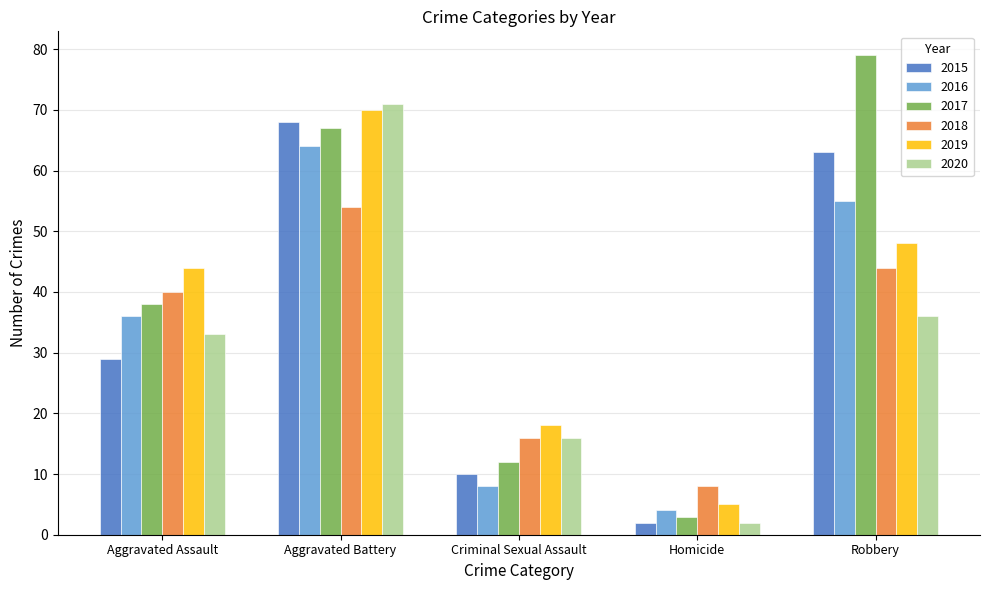

Reading left to right, extract all data points from this chart.

2015: 29	68	10	2	63
2016: 36	64	8	4	55
2017: 38	67	12	3	79
2018: 40	54	16	8	44
2019: 44	70	18	5	48
2020: 33	71	16	2	36